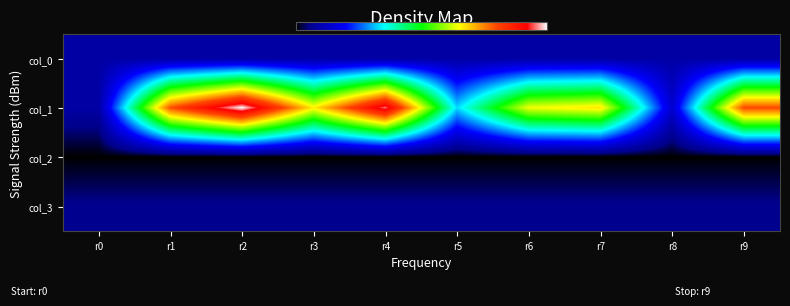

What is the spread (max minus min) of values at r7?

1370.1